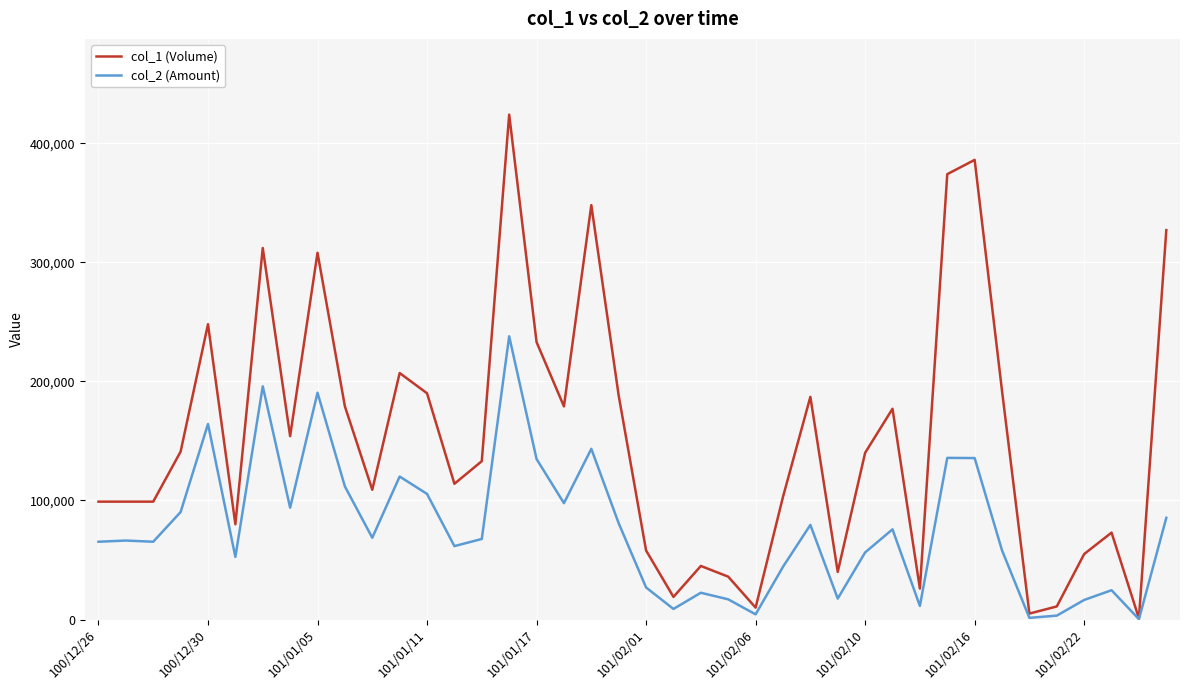

List the series in order of their peak value, highest first.

col_1 (Volume), col_2 (Amount)